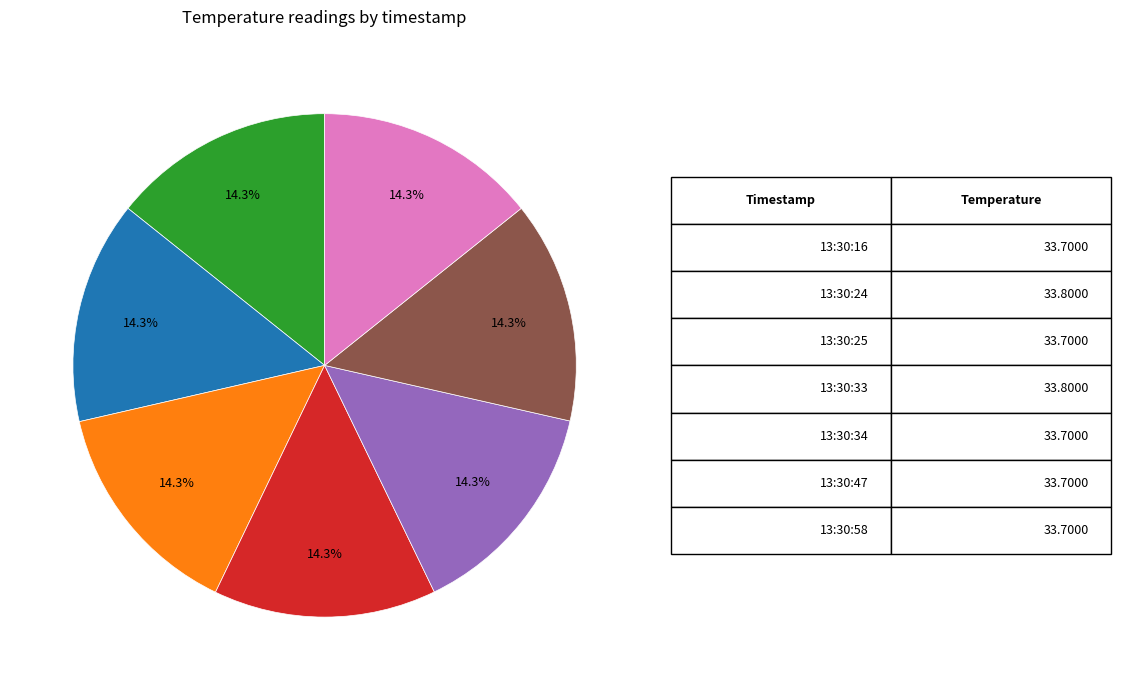

Is there a majority slice in this chart?

No